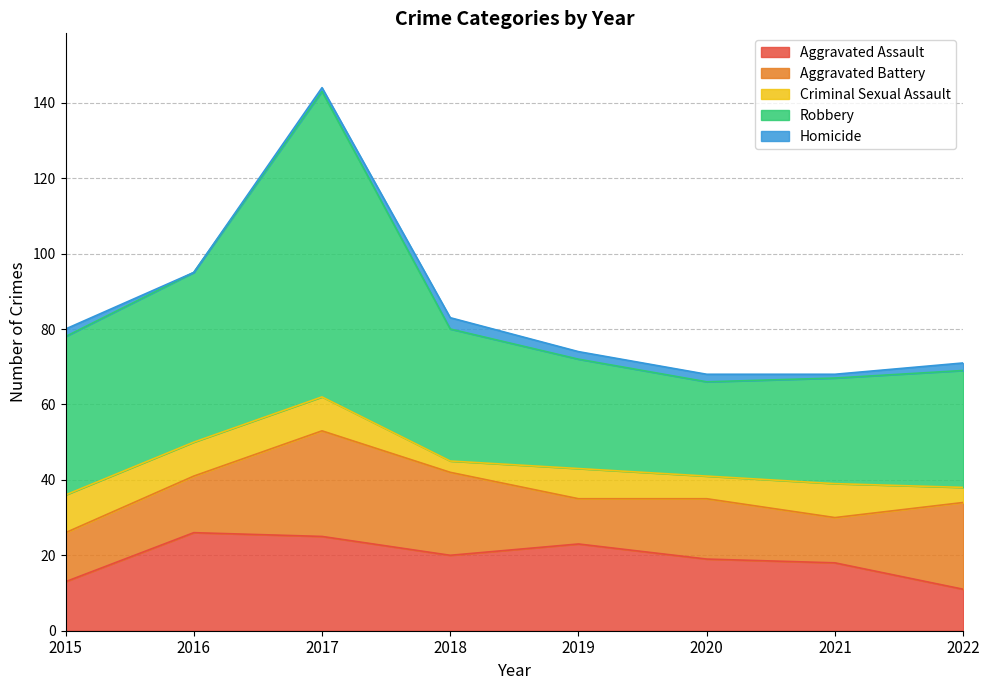

What is the value of the Criminal Sexual Assault point at the 4th from the left?

3